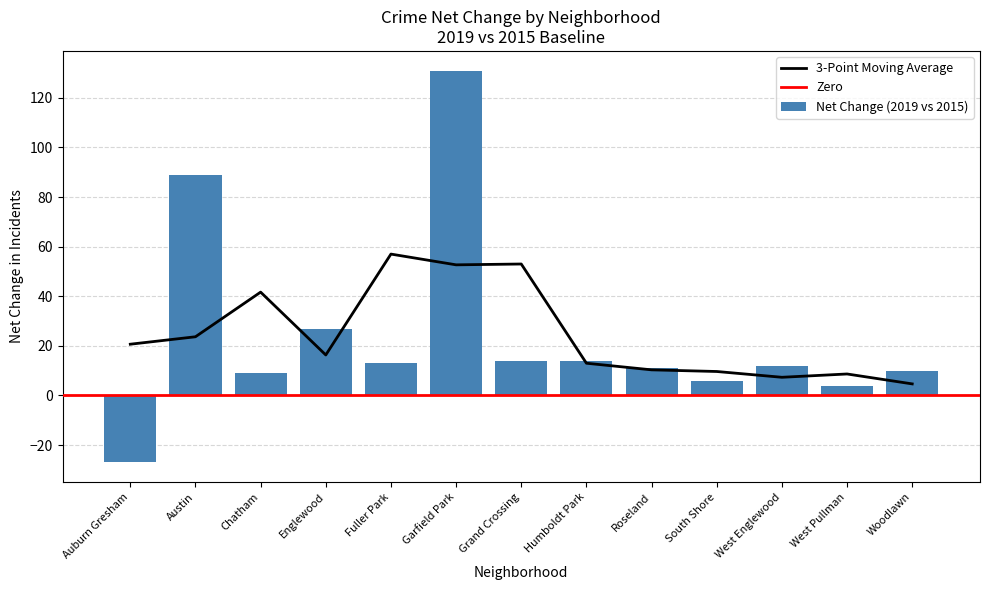

How many groups of bars are there?

13